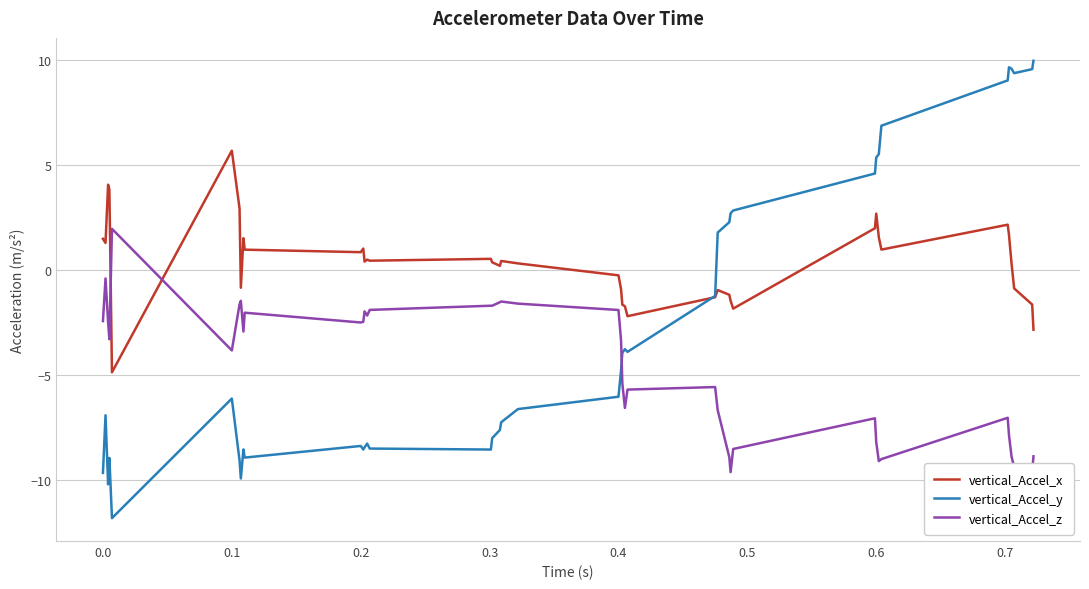

What is the difference between the maximum and minimum values in the vertical_Accel_x series?

10.6